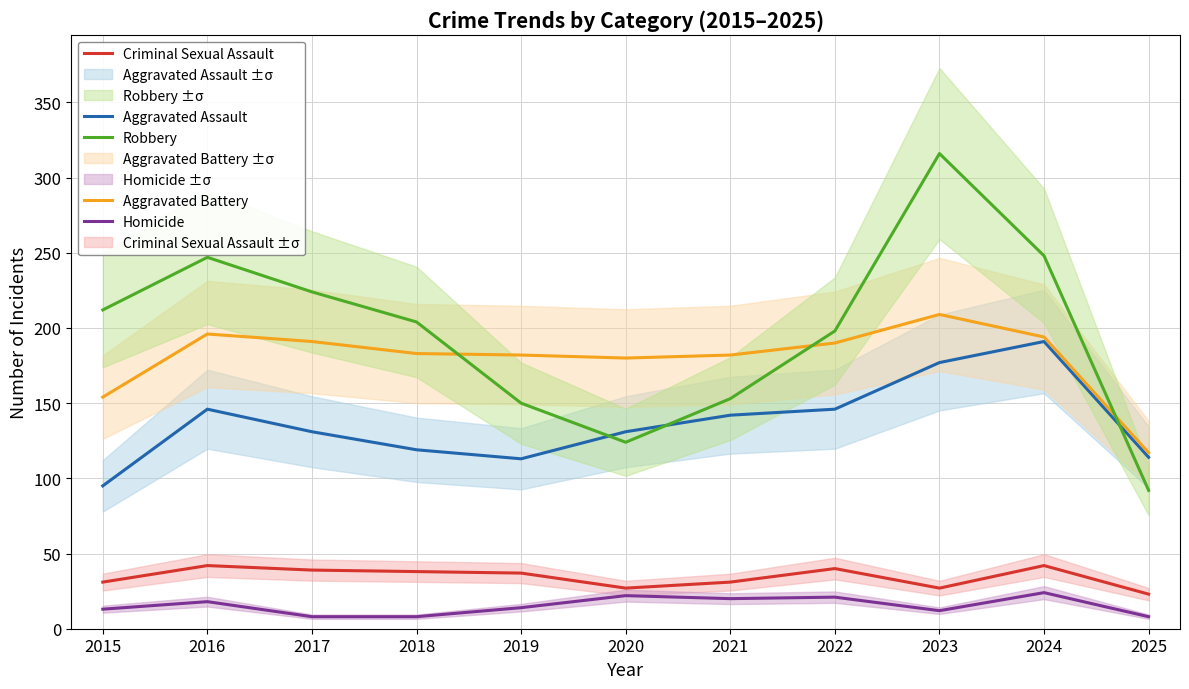

Count the number of categories in the chart.

11